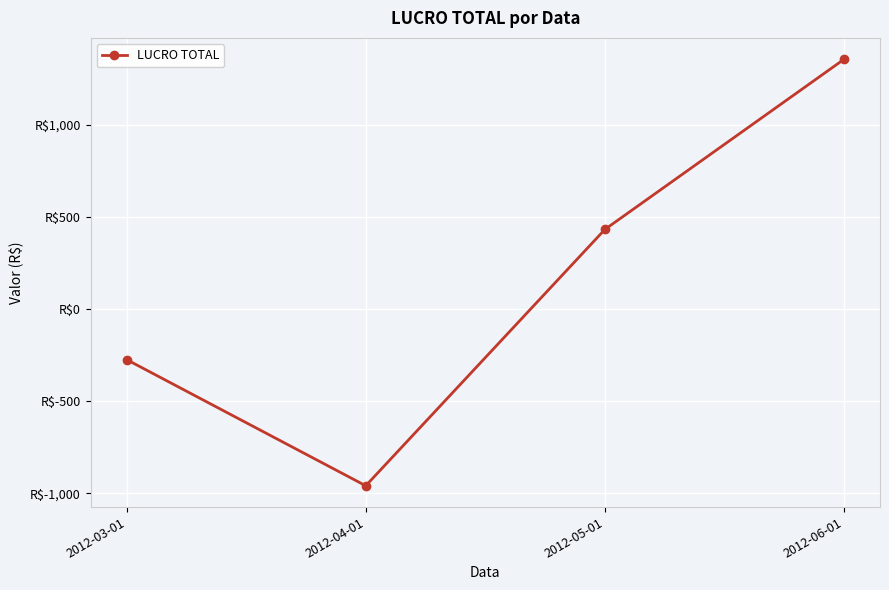

What is the maximum value shown in the chart?

1354.3